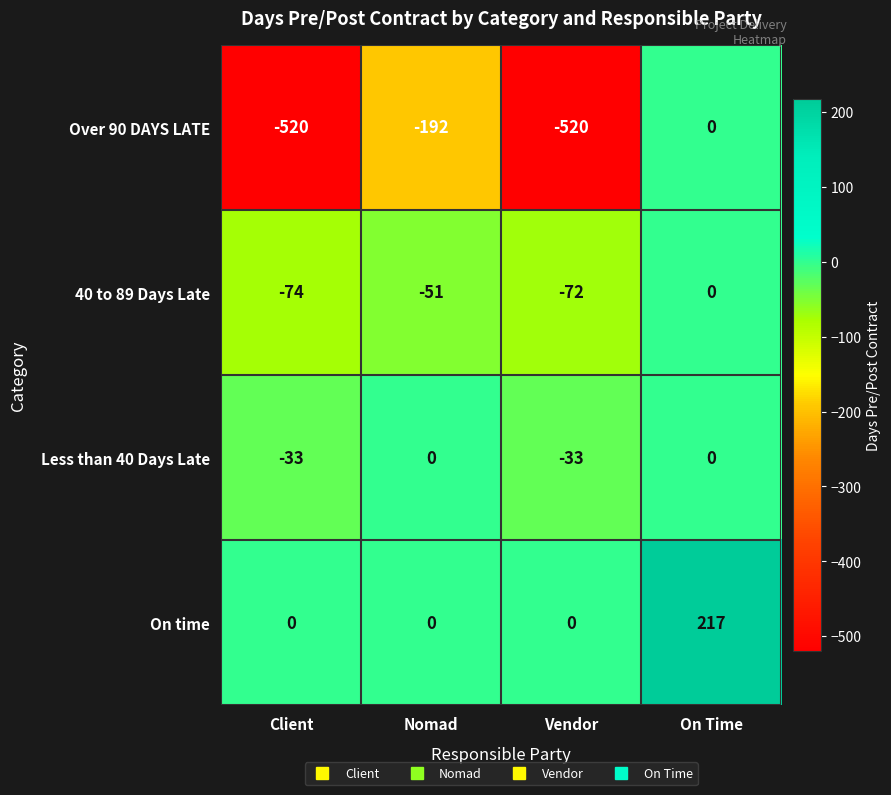

What is the greatest value displayed?

217